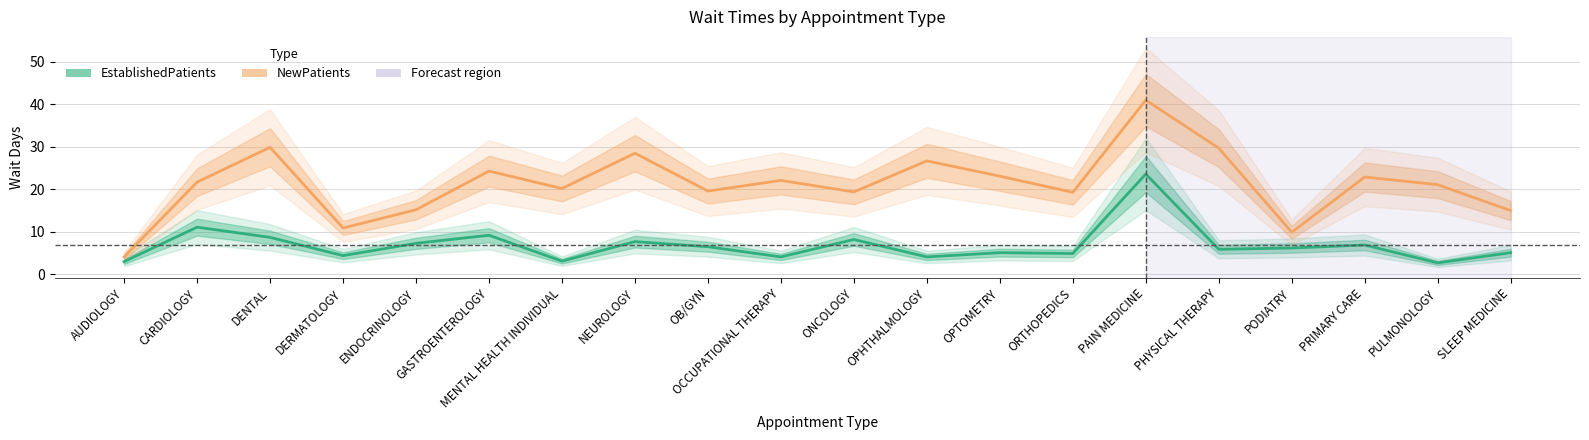

List the series in order of their peak value, highest first.

NewPatients, EstablishedPatients